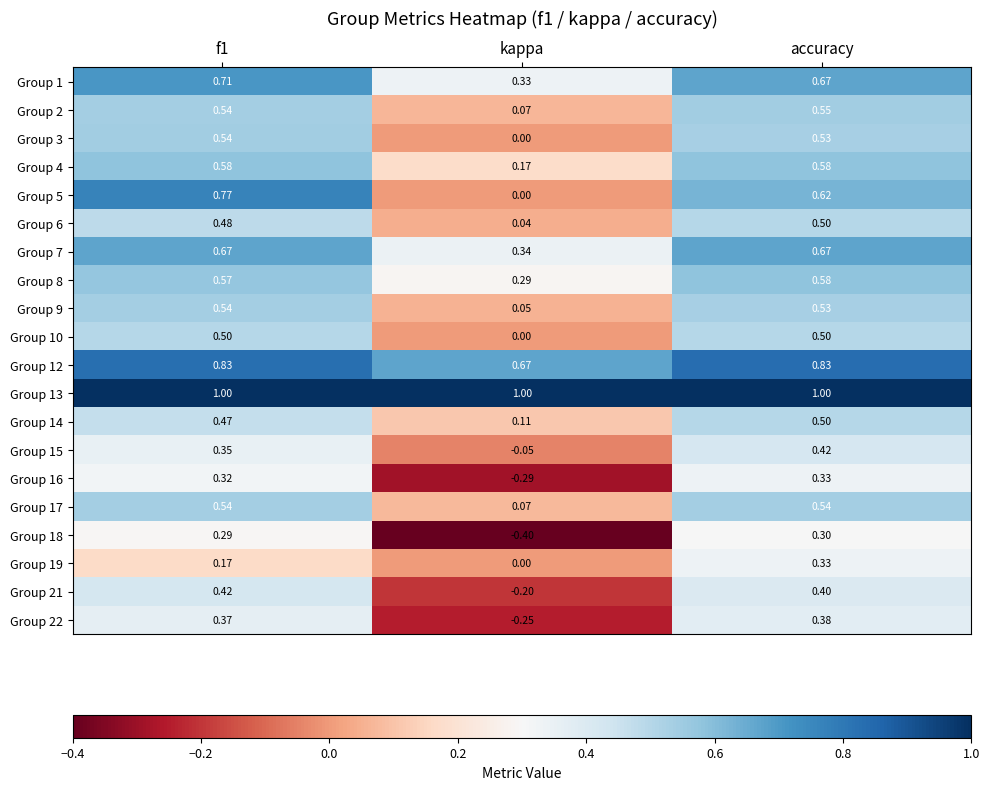

At which label is Group 8 closest to 0?

kappa